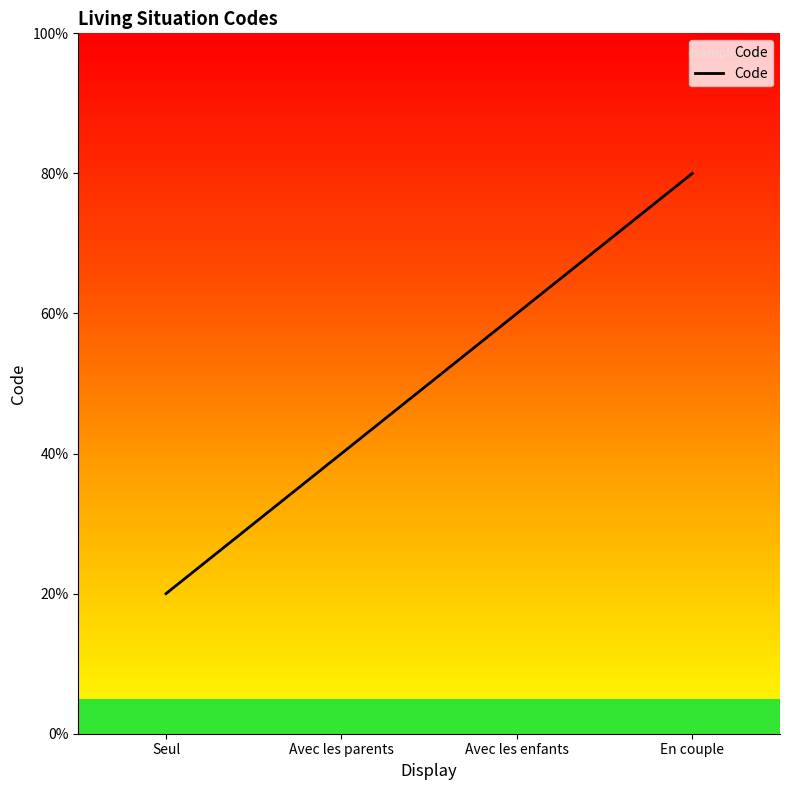

Does the chart display data point markers on the line(s)?

No